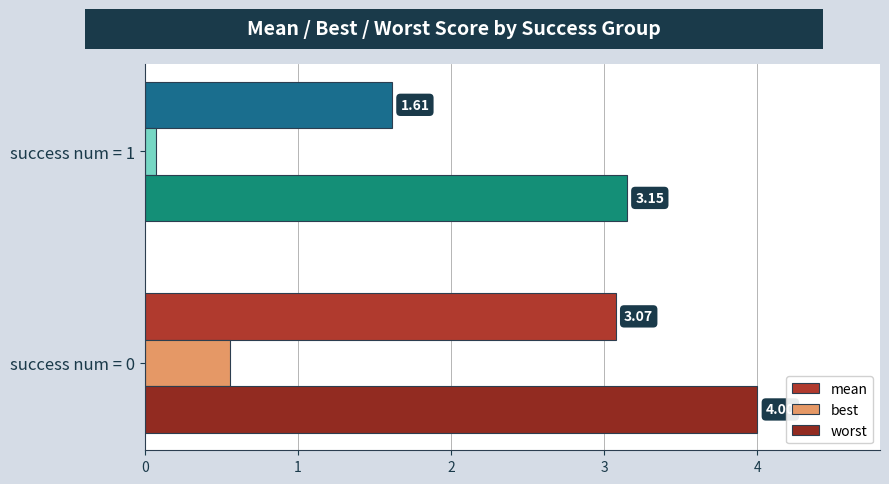

List the labels in order of mean value, largest first.

success num = 0, success num = 1